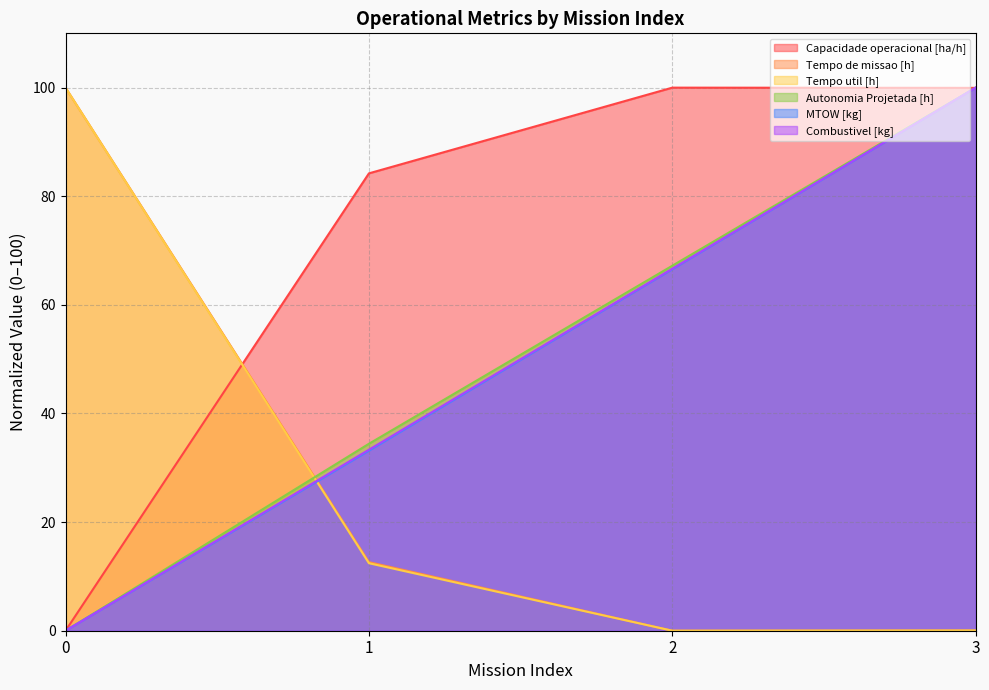

What is the value of the Autonomia Projetada [h] point at the 2nd from the left?

34.4